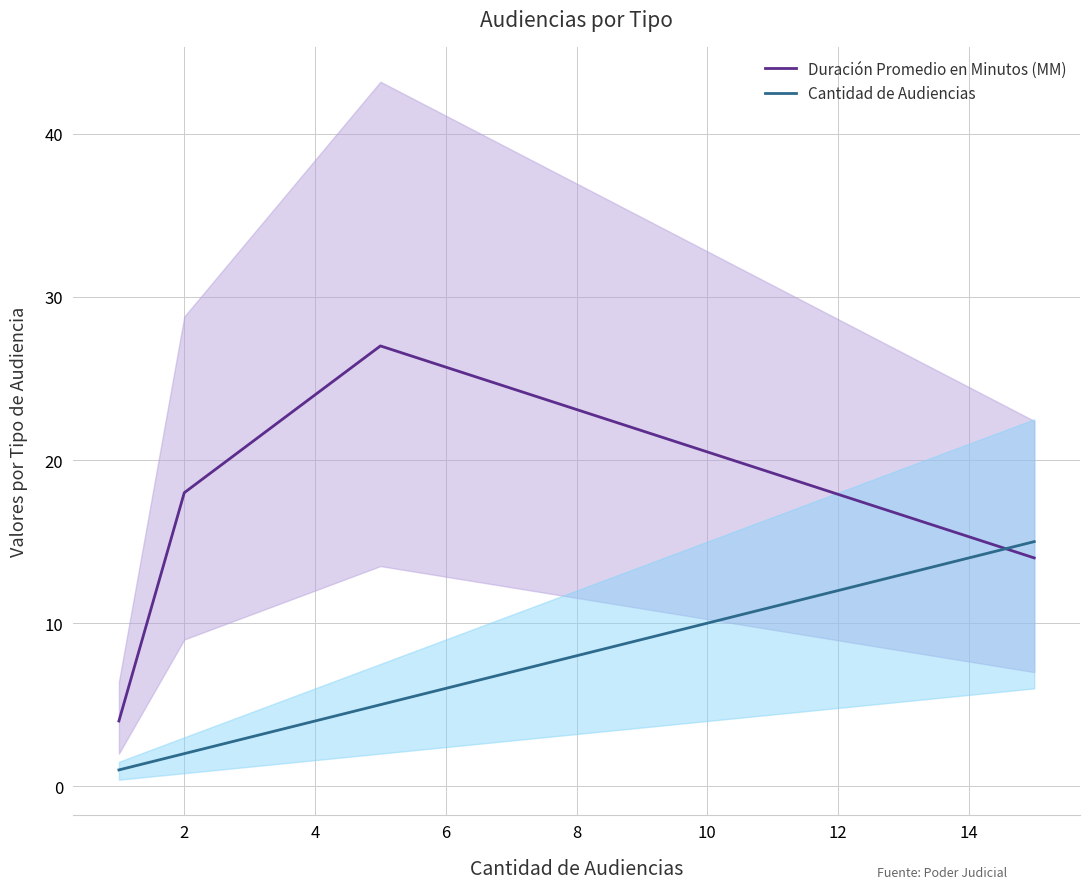

At 2, list the series in order from smallest to largest.

Cantidad de Audiencias, Duración Promedio en Minutos (MM)